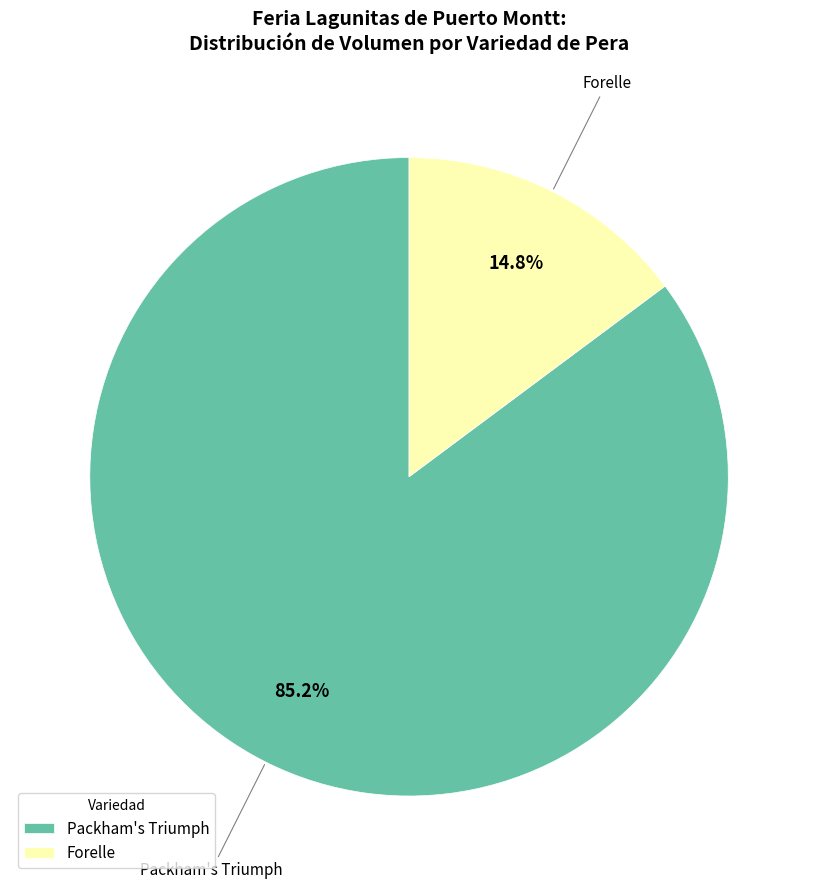

Which category accounts for the majority?

Packham's Triumph